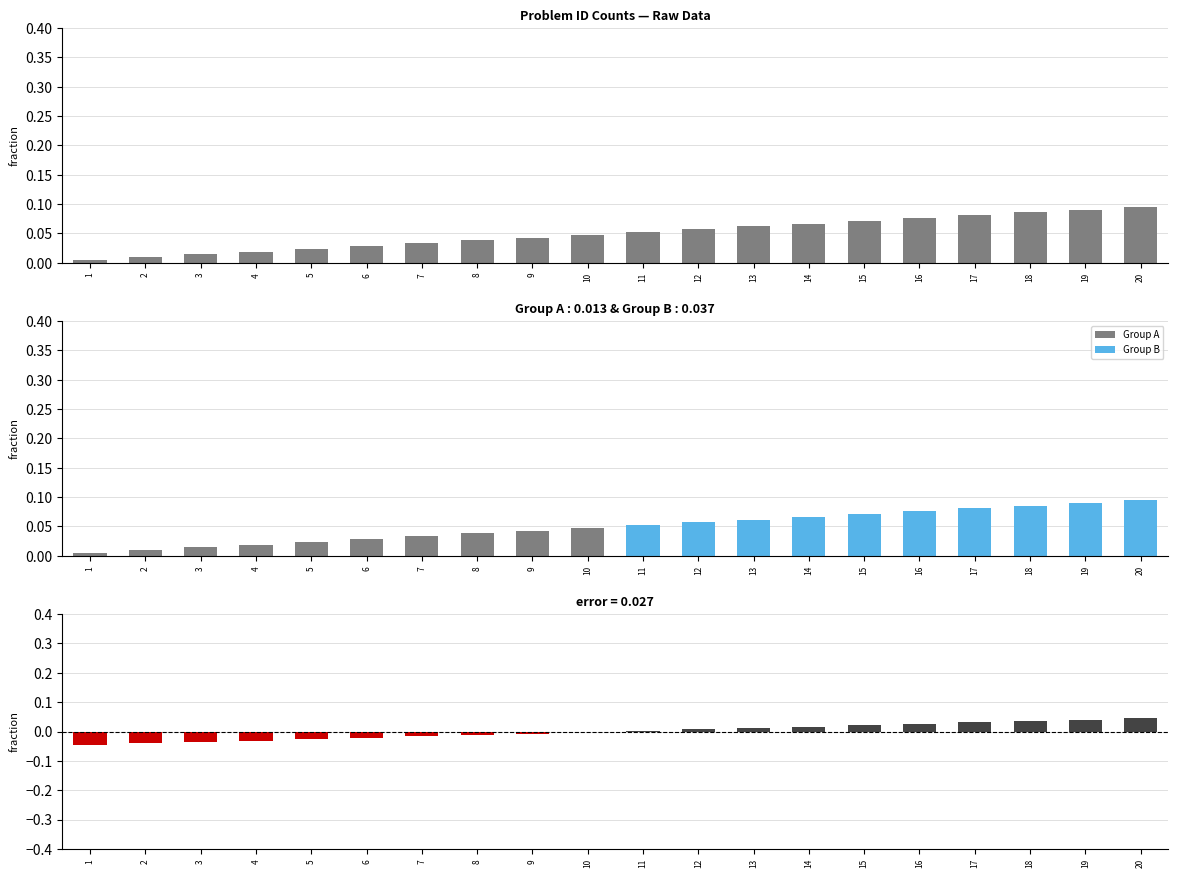

Which category has the highest value across all series?

20